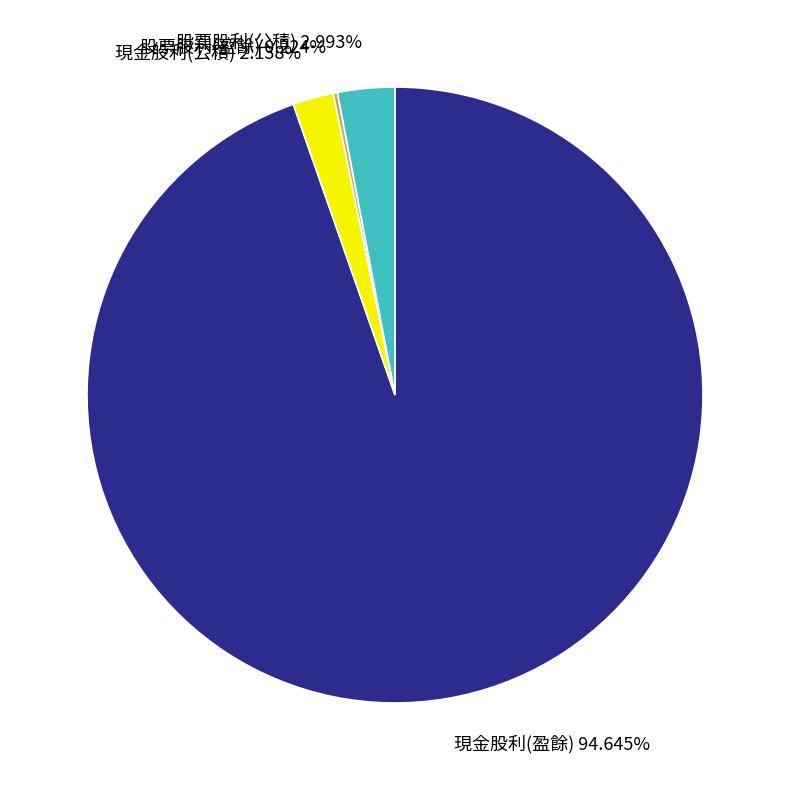

Is 股票股利(公積) the majority of the pie?

No